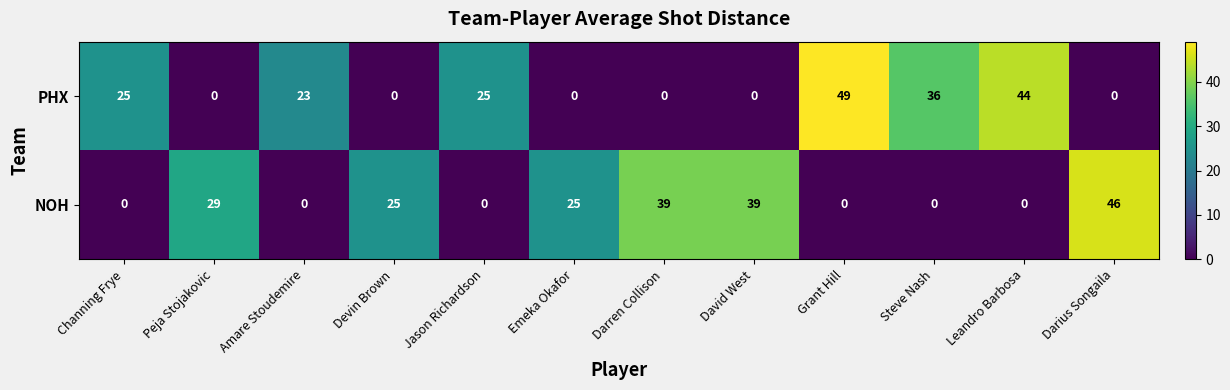

At which label does NOH reach its peak?

Darius Songaila